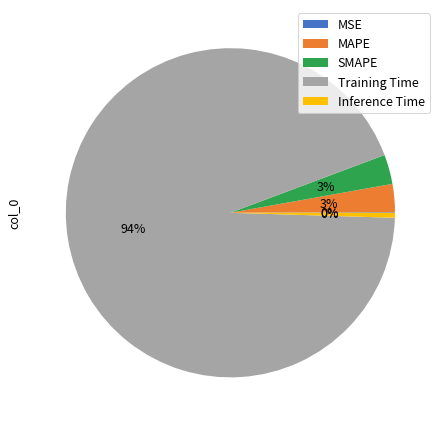

What percentage is the MAPE slice, to the nearest percent?

3%